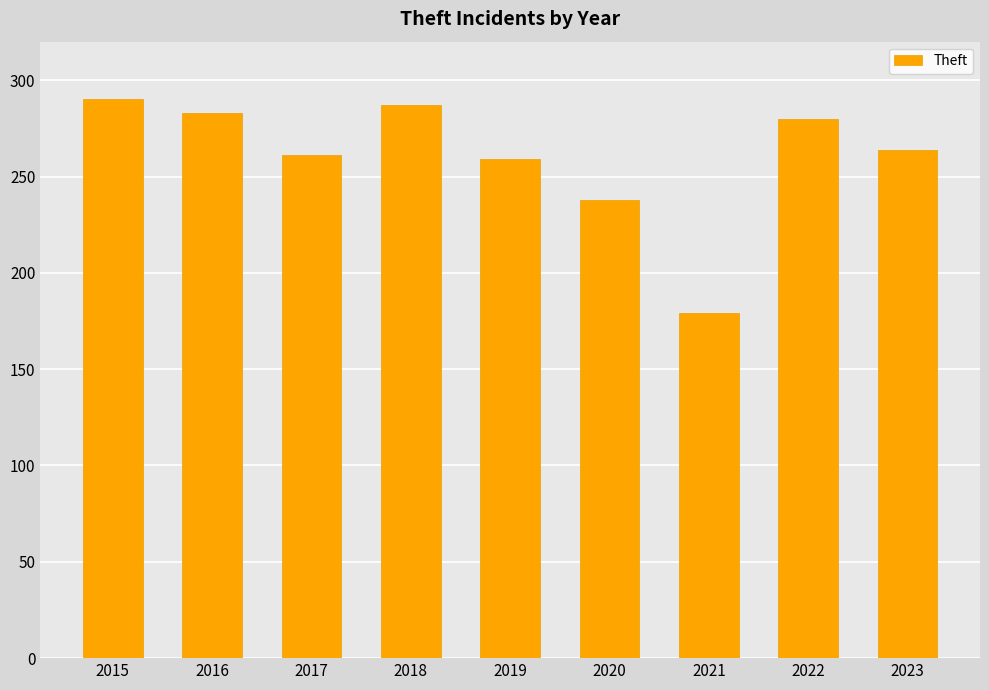

True or false: the data shows 290 at 2015.

True